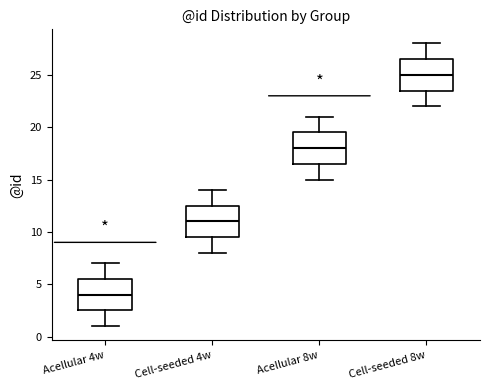

Which box's median line is the lowest?

Acellular 4w